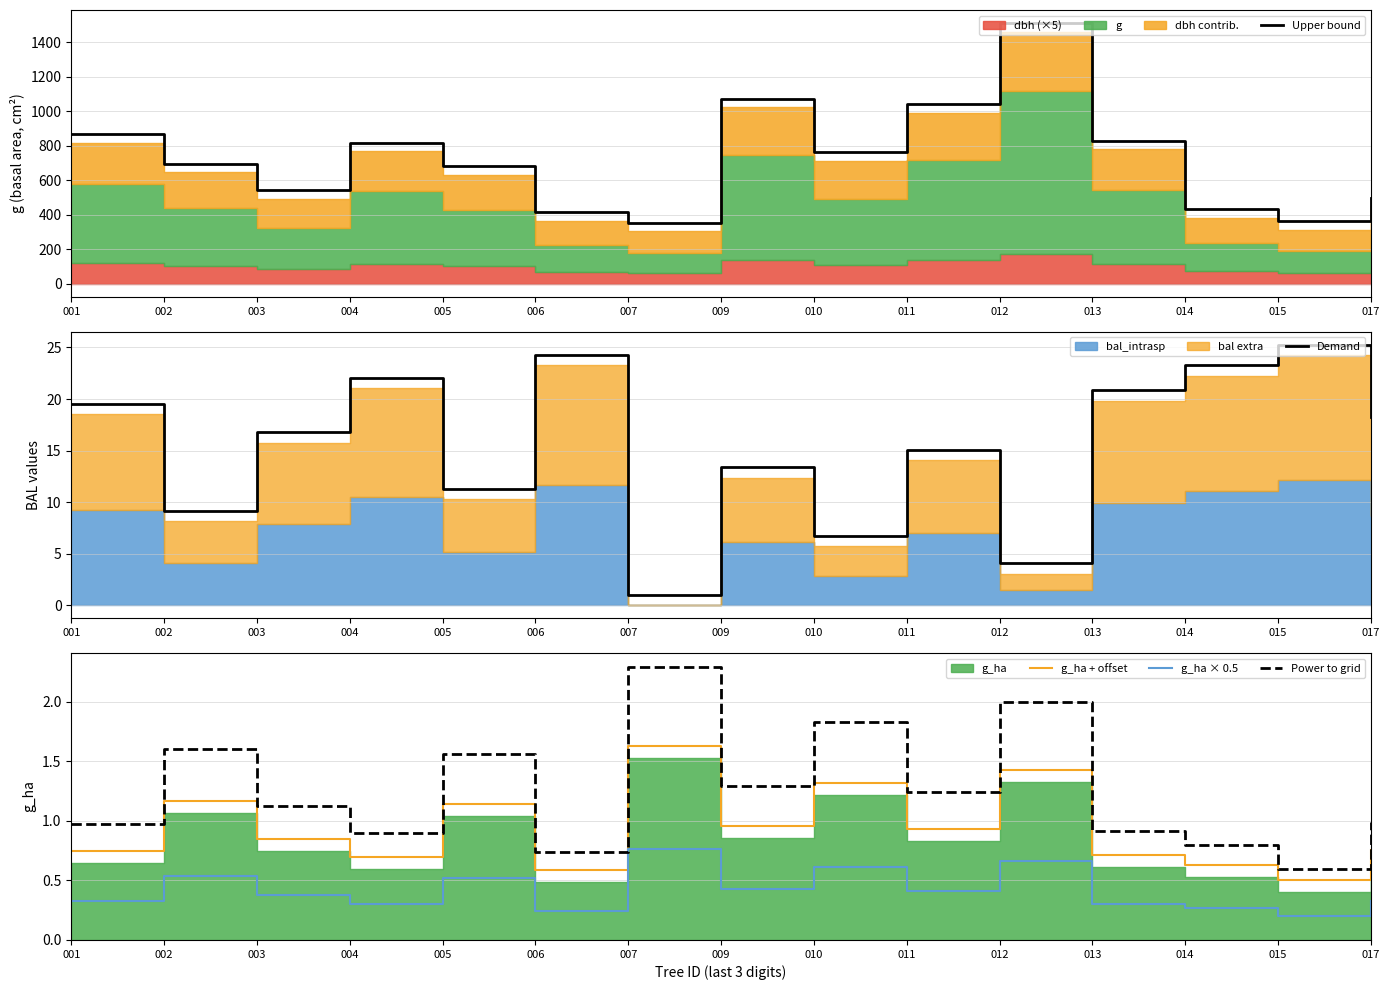

Reading right to left, extract all data points from this chart.

Upper bound: 017=499.1	015=363.7	014=432.6	013=831.0	012=1512.7	011=1042.0	010=765.1	009=1074.0	007=355.0	006=413.9	005=682.9	004=818.2	003=544.6	002=697.0	001=867.7
Demand: 017=18.2	015=25.3	014=23.3	013=20.9	012=4.1	011=15.1	010=6.7	009=13.4	007=1.0	006=24.3	005=11.3	004=22.1	003=16.8	002=9.2	001=19.6
g_ha + offset: 017=0.8	015=0.5	014=0.6	013=0.7	012=1.4	011=0.9	010=1.3	009=1.0	007=1.6	006=0.6	005=1.1	004=0.7	003=0.8	002=1.2	001=0.8
g_ha × 0.5: 017=0.3	015=0.2	014=0.3	013=0.3	012=0.7	011=0.4	010=0.6	009=0.4	007=0.8	006=0.2	005=0.5	004=0.3	003=0.4	002=0.5	001=0.3
Power to grid: 017=1.0	015=0.6	014=0.8	013=0.9	012=2.0	011=1.2	010=1.8	009=1.3	007=2.3	006=0.7	005=1.6	004=0.9	003=1.1	002=1.6	001=1.0